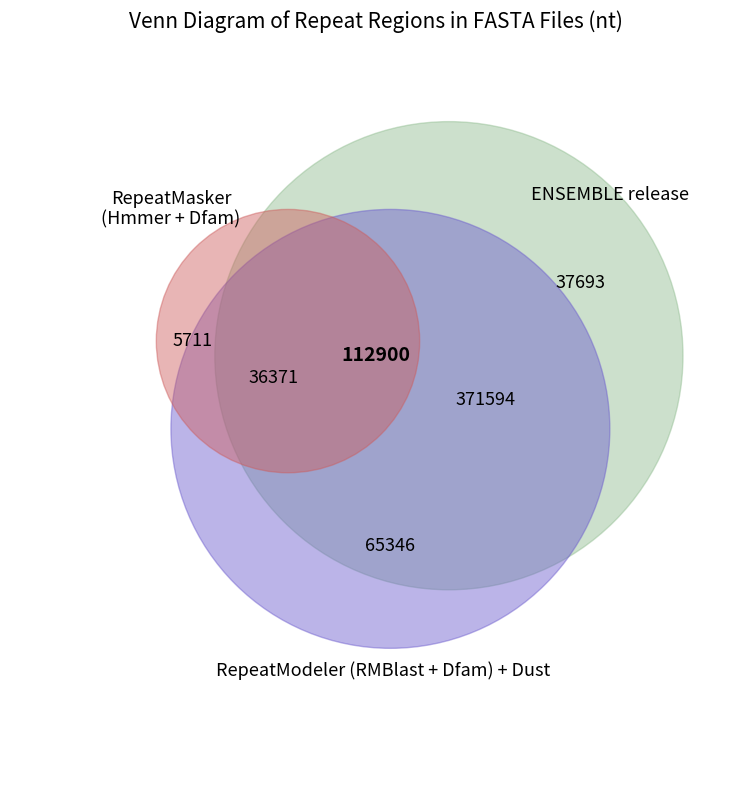

To the nearest percent, what is the average slice percentage?

10%